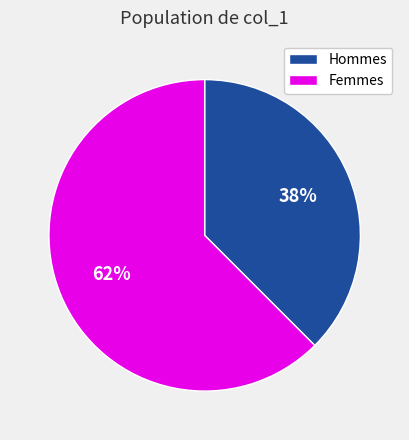

Is Femmes the majority of the pie?

Yes